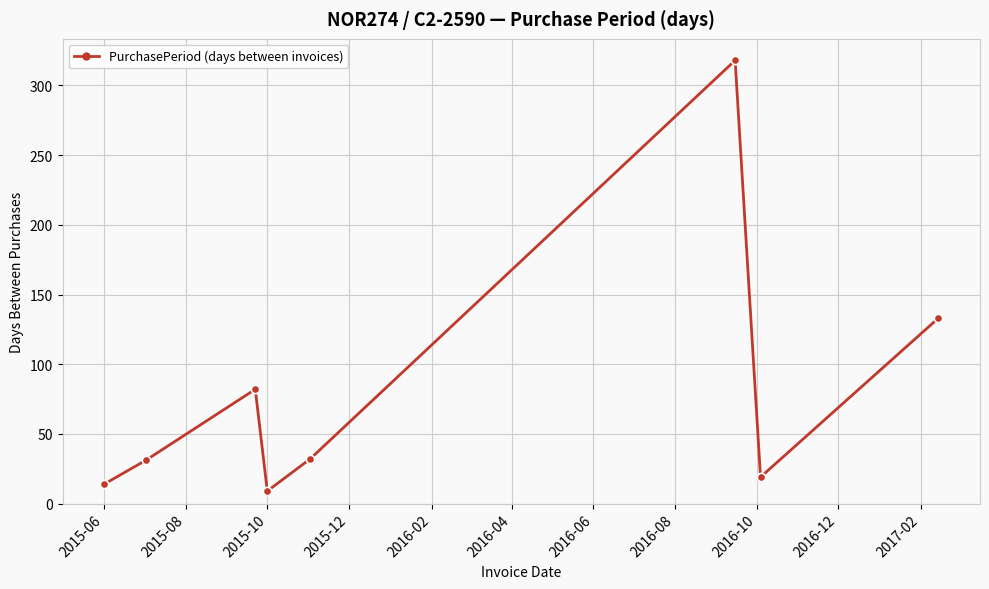

How many points are higher than both their immediate neighbors (excluding endpoints)?

2